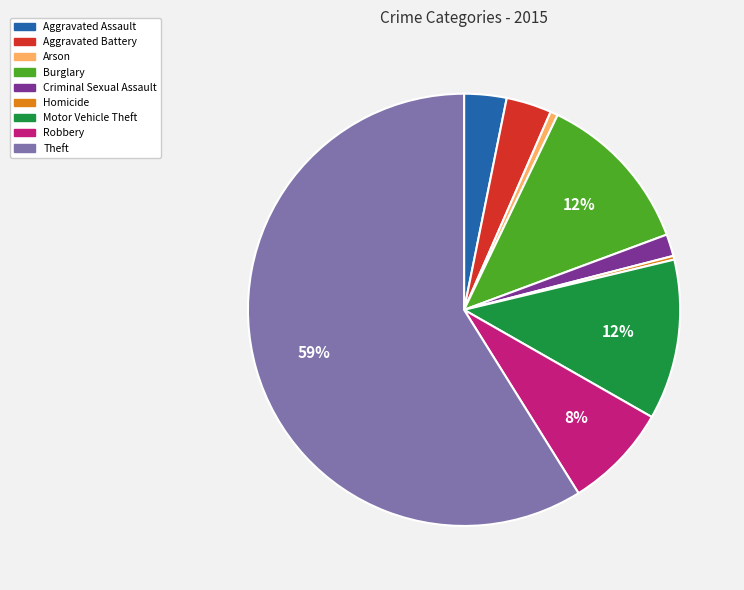

What percentage is the Criminal Sexual Assault slice, to the nearest percent?

2%